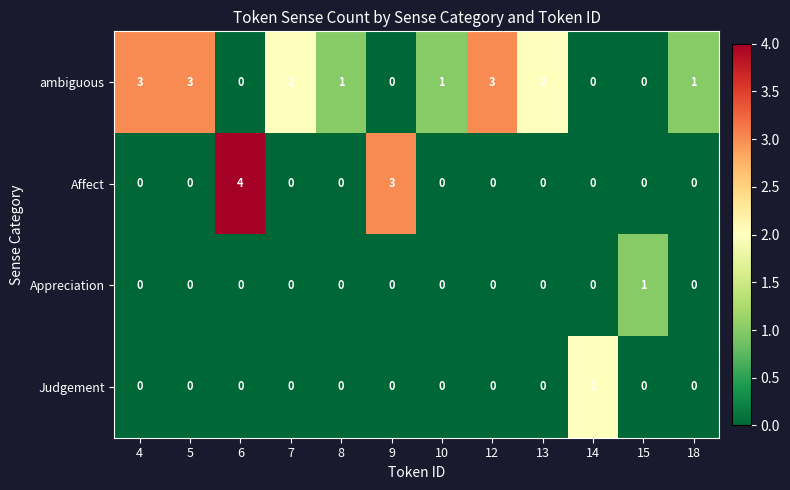

Rank the series by their maximum value, from lowest to highest.

Appreciation, Judgement, ambiguous, Affect